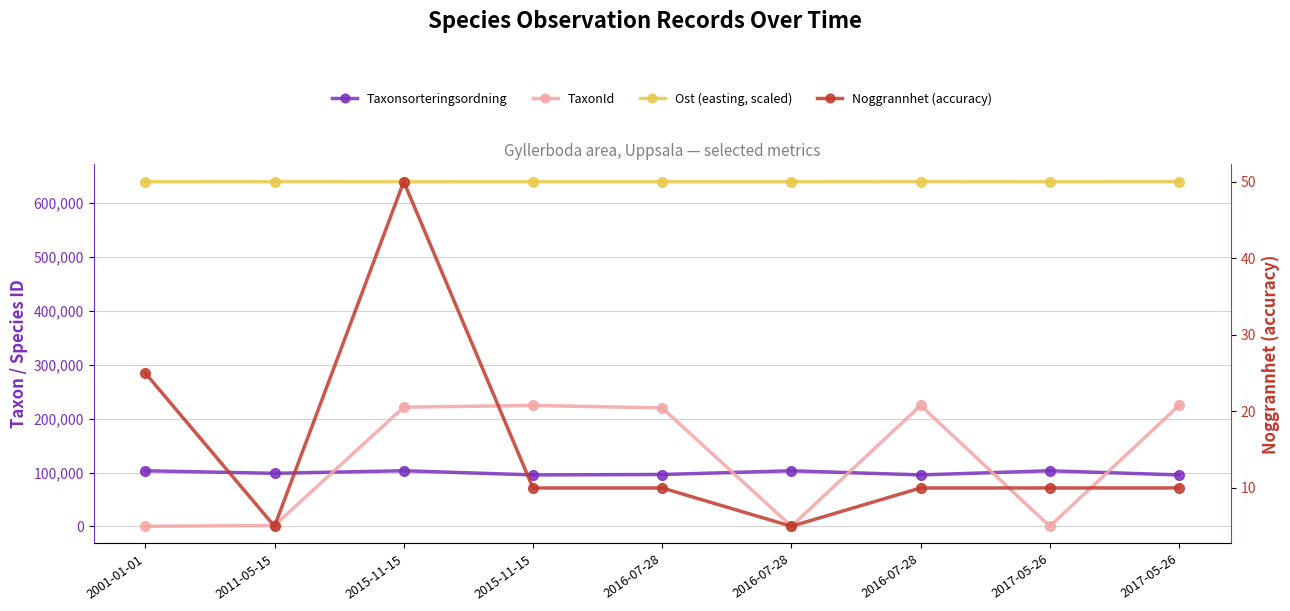

Which category has the highest value in the TaxonId series?

2015-11-15